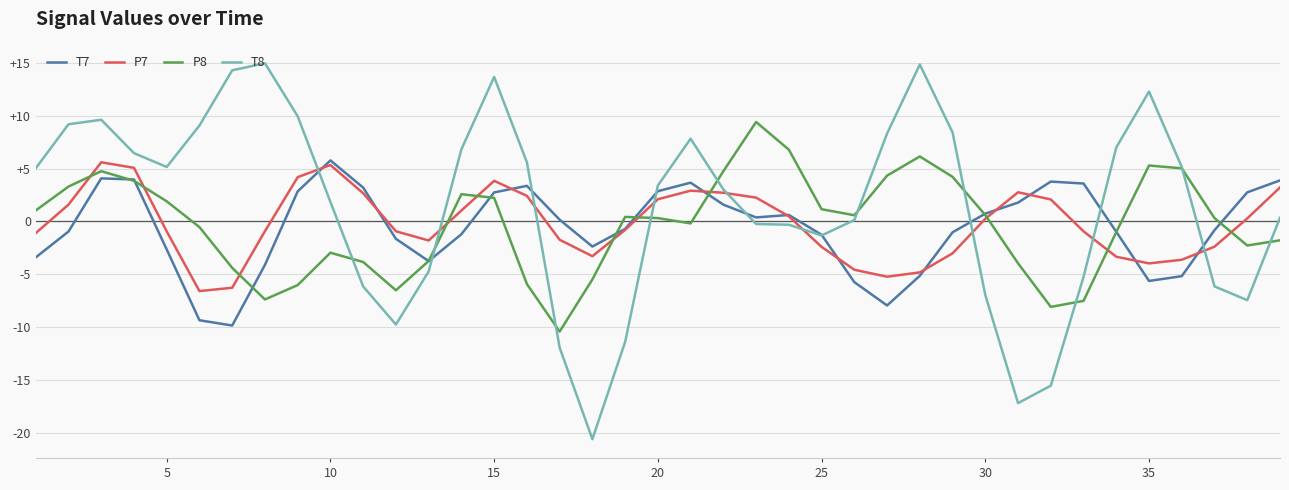

What is the greatest value displayed?

15.0